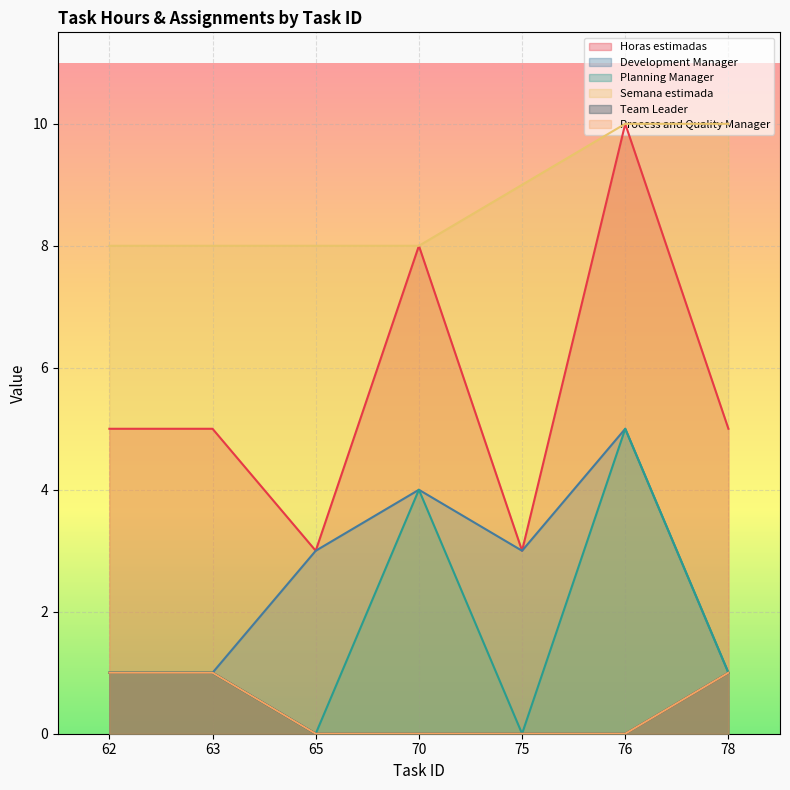

Between 78 and 75, which is larger?

78